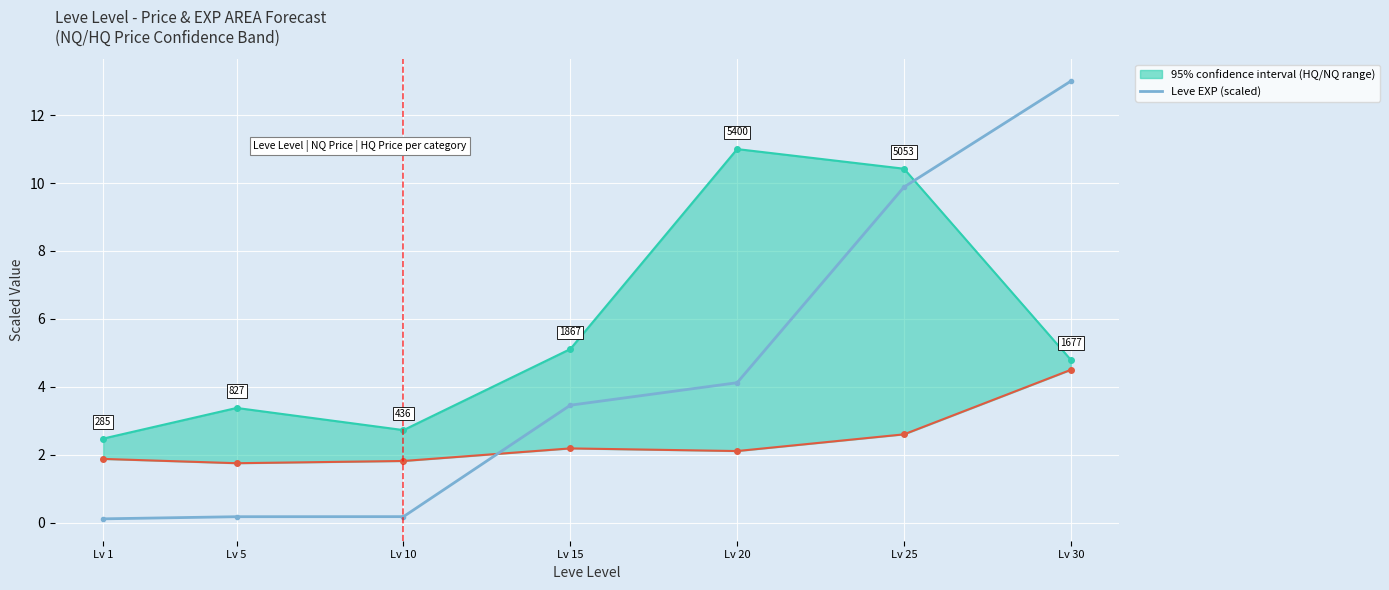

Reading left to right, transcribe all the data shown in this chart.

Lv 1=0.1	Lv 5=0.2	Lv 10=0.2	Lv 15=3.5	Lv 20=4.1	Lv 25=9.9	Lv 30=13.0